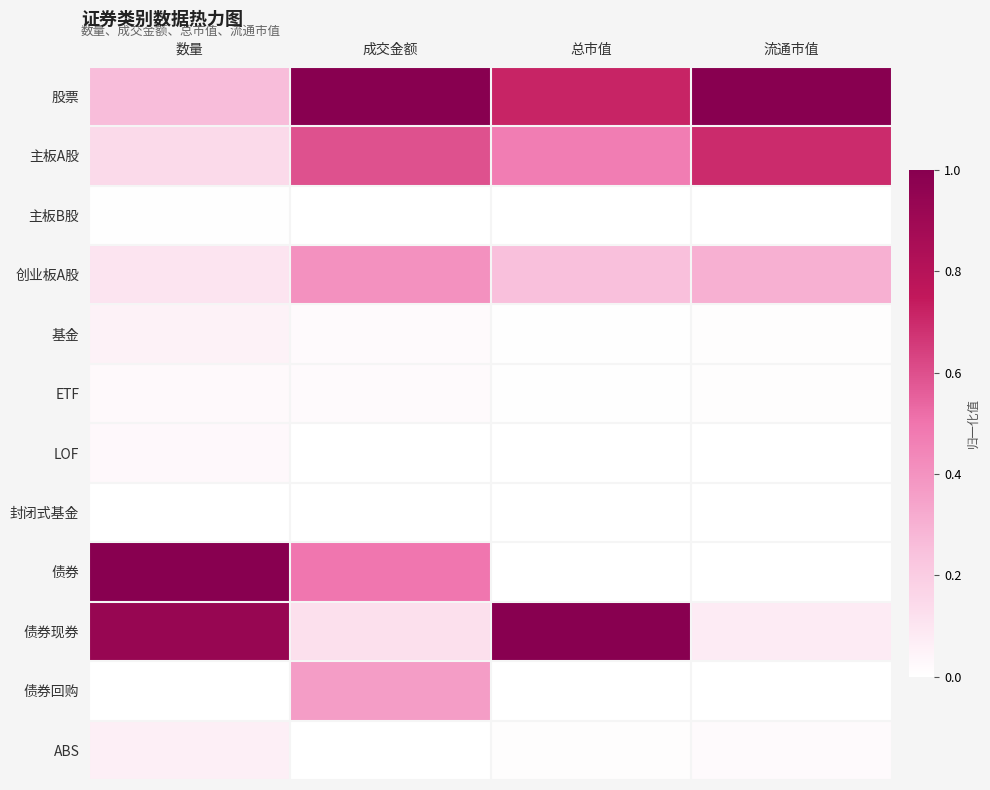

Reading left to right, transcribe all the data shown in this chart.

股票: 数量=0.3	成交金额=1.0	总市值=0.7	流通市值=1.0
主板A股: 数量=0.1	成交金额=0.6	总市值=0.5	流通市值=0.7
主板B股: 数量=0.0	成交金额=0.0	总市值=0.0	流通市值=0.0
创业板A股: 数量=0.1	成交金额=0.4	总市值=0.2	流通市值=0.3
基金: 数量=0.1	成交金额=0.0	总市值=0.0	流通市值=0.0
ETF: 数量=0.0	成交金额=0.0	总市值=0.0	流通市值=0.0
LOF: 数量=0.0	成交金额=0.0	总市值=0.0	流通市值=0.0
封闭式基金: 数量=0.0	成交金额=0.0	总市值=0.0	流通市值=0.0
债券: 数量=1.0	成交金额=0.5	总市值=0.0	流通市值=0.0
债券现券: 数量=0.9	成交金额=0.1	总市值=1.0	流通市值=0.1
债券回购: 数量=0.0	成交金额=0.4	总市值=0.0	流通市值=0.0
ABS: 数量=0.1	成交金额=0.0	总市值=0.0	流通市值=0.0